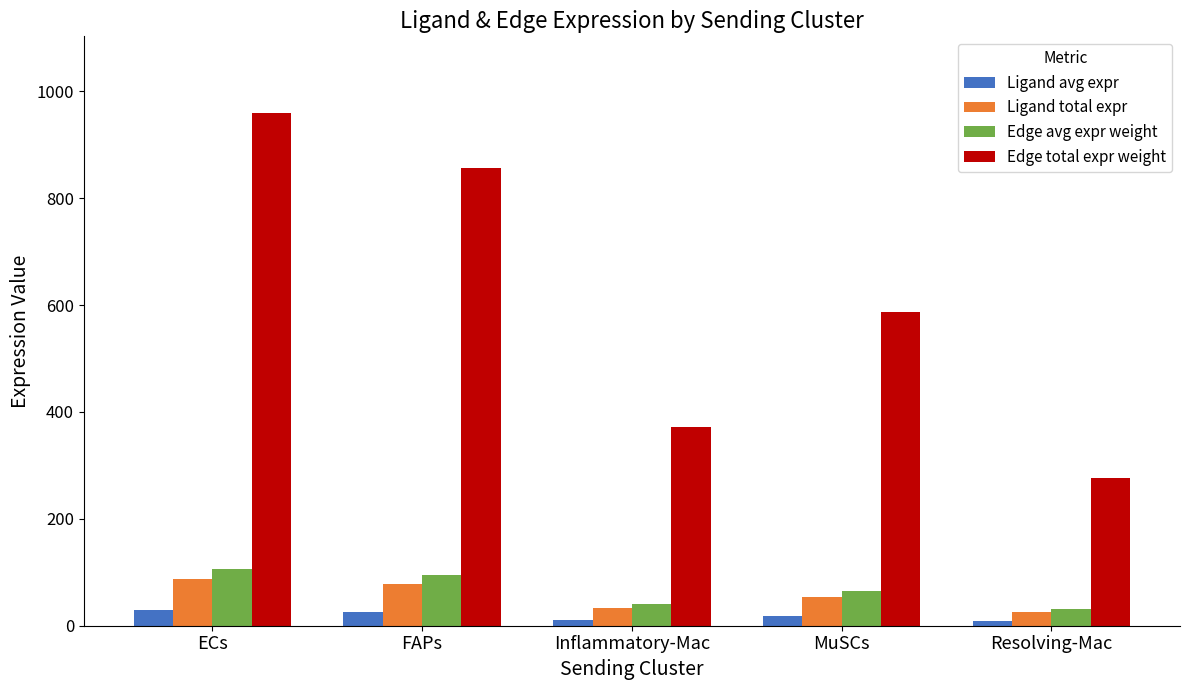

What is the label of the 2nd bar from the left?

FAPs